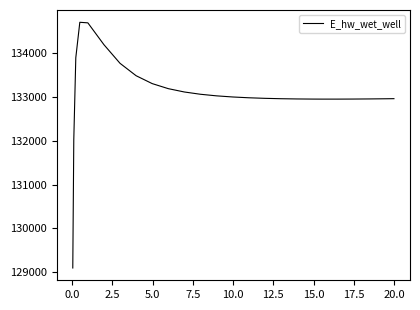

What is the maximum value shown in the chart?

134698.9